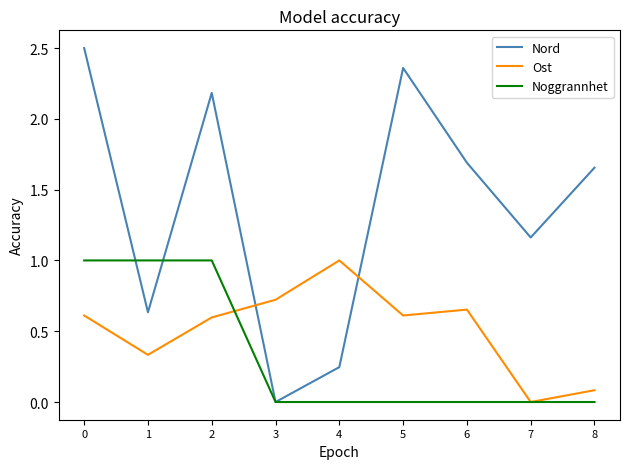

Rank the series by their average value, from highest to lowest.

Nord, Ost, Noggrannhet